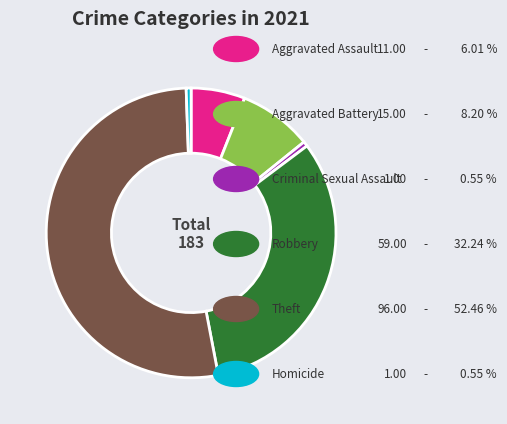

Is there any slice that represents more than half of the pie?

Yes